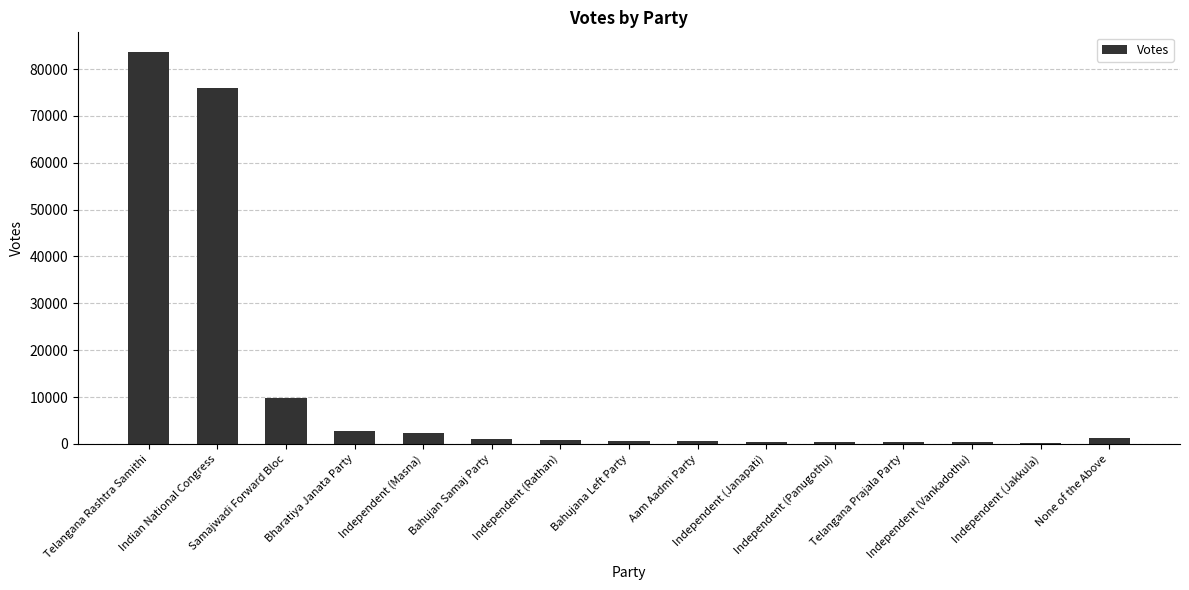

What is the maximum value shown in the chart?

83655